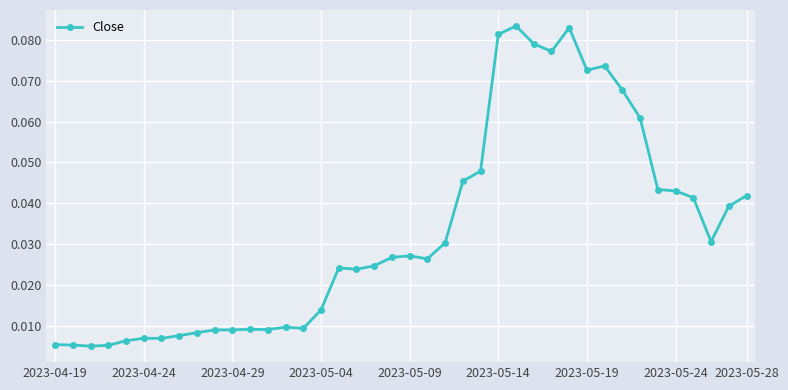

What is the sum of all values?

1.3